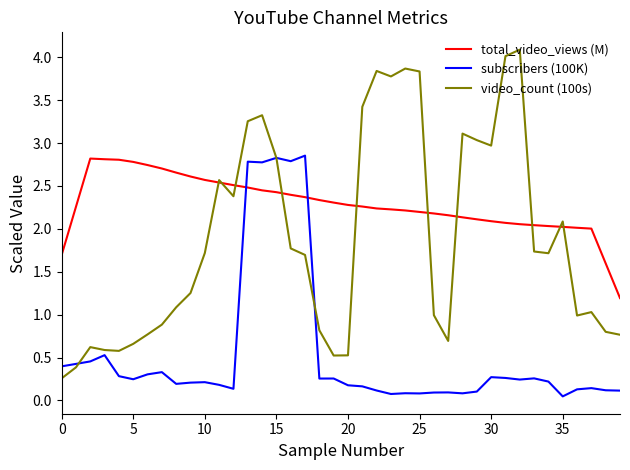

At how many categories does at least one series exceed 3?

11